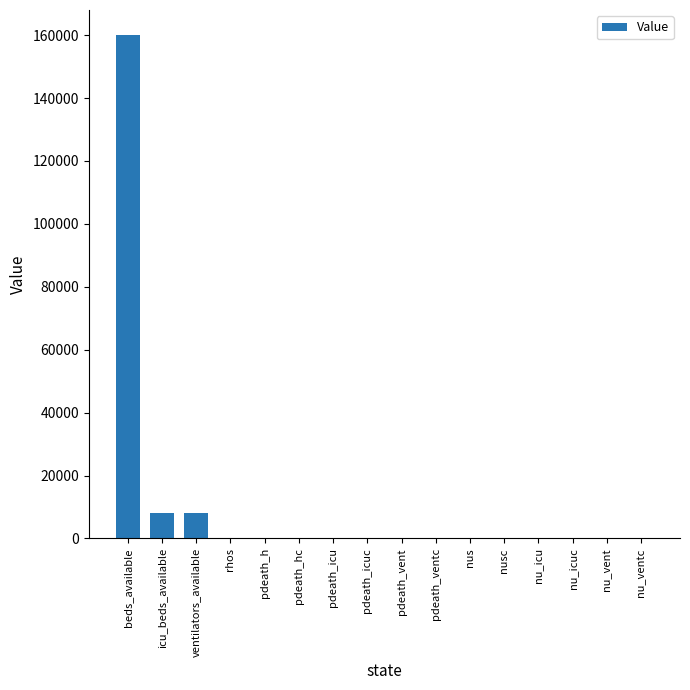

What is the maximum value shown in the chart?

160000